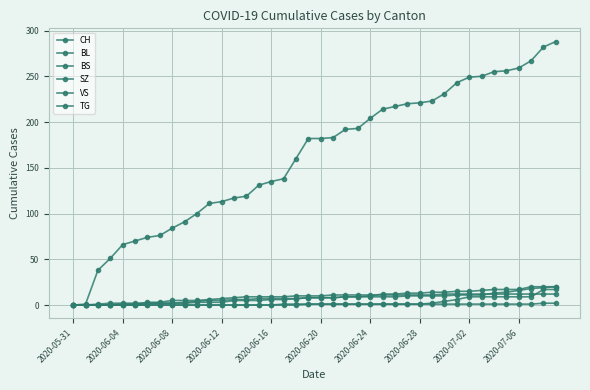

Where does the BL series first go above 8?

22